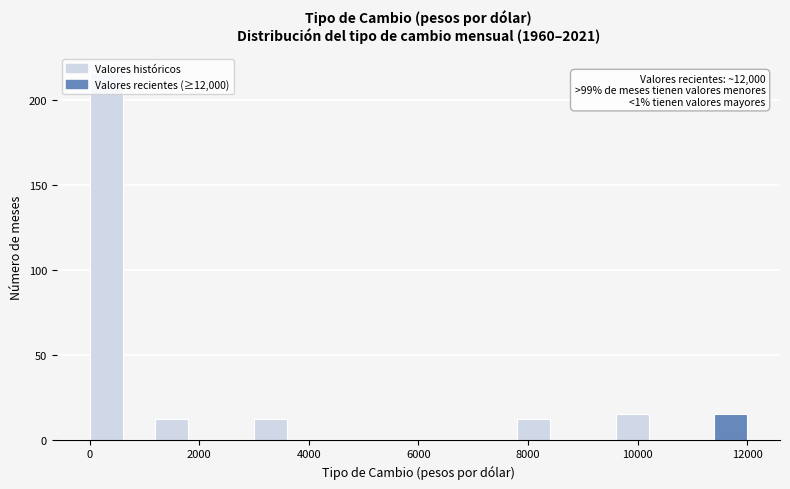

Read against the x-axis, roughly where is the centre of the tallest bar?

400